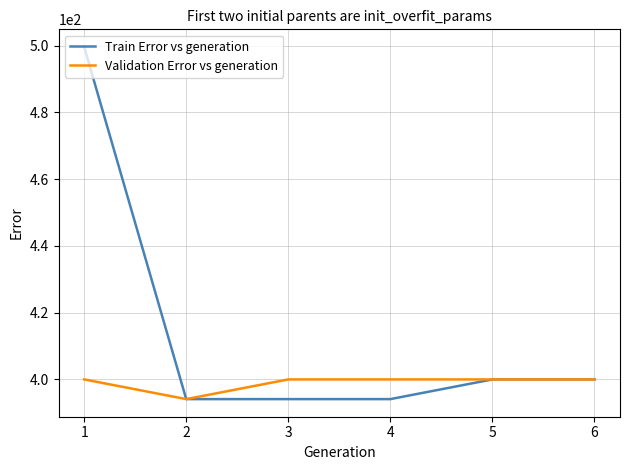

Which series changed the most between 1 and 5?

Train Error vs generation